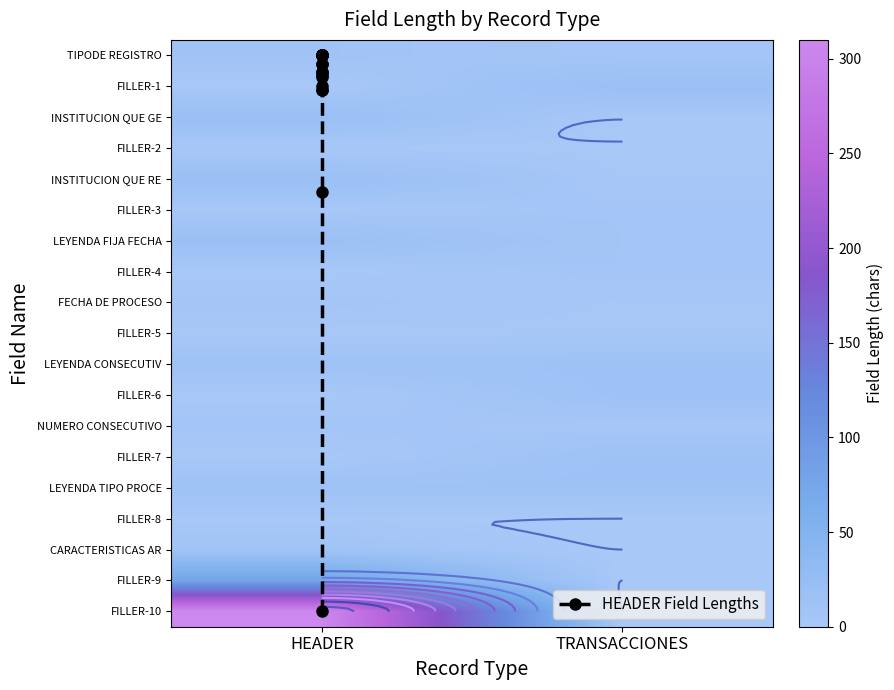

The value at HEADER is 0.3. True or false?

True